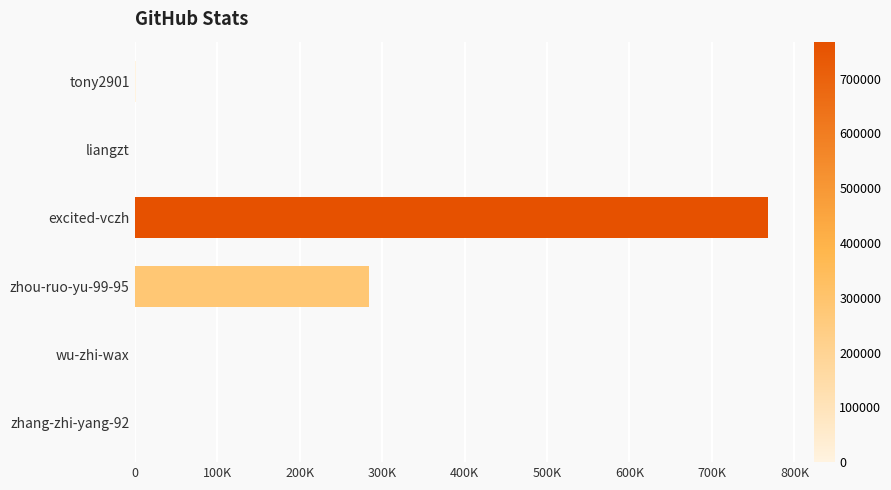

Count the number of categories in the chart.

6